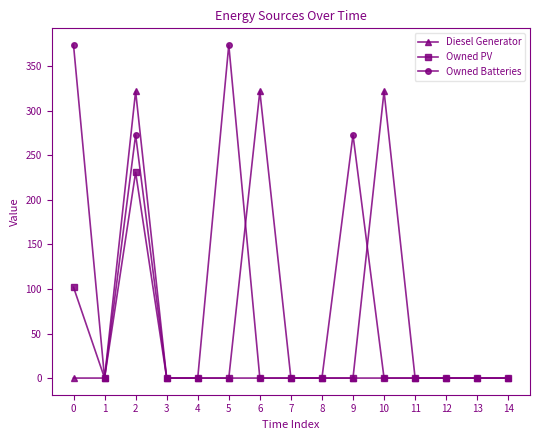

True or false: Diesel Generator has more than 2 interior local peaks.

True